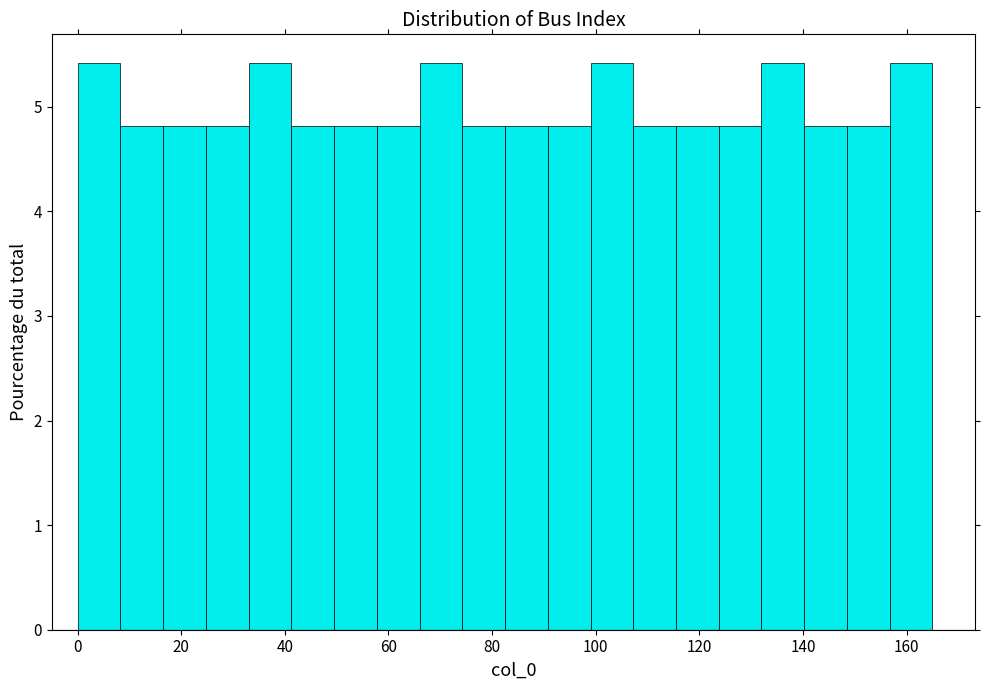

Reading left to right, list every bar in this chart as the range it spans on the x-axis followed by its height. Neither the bar edges nor the heights are printed on the chart, so give them approximately, as read against the axes.

0 to 8: 5.4
8 to 16: 4.8
16 to 24: 4.8
24 to 34: 4.8
34 to 42: 5.4
42 to 50: 4.8
50 to 58: 4.8
58 to 66: 4.8
66 to 74: 5.4
74 to 82: 4.8
82 to 90: 4.8
90 to 100: 4.8
100 to 108: 5.4
108 to 116: 4.8
116 to 124: 4.8
124 to 132: 4.8
132 to 140: 5.4
140 to 148: 4.8
148 to 156: 4.8
156 to 166: 5.4